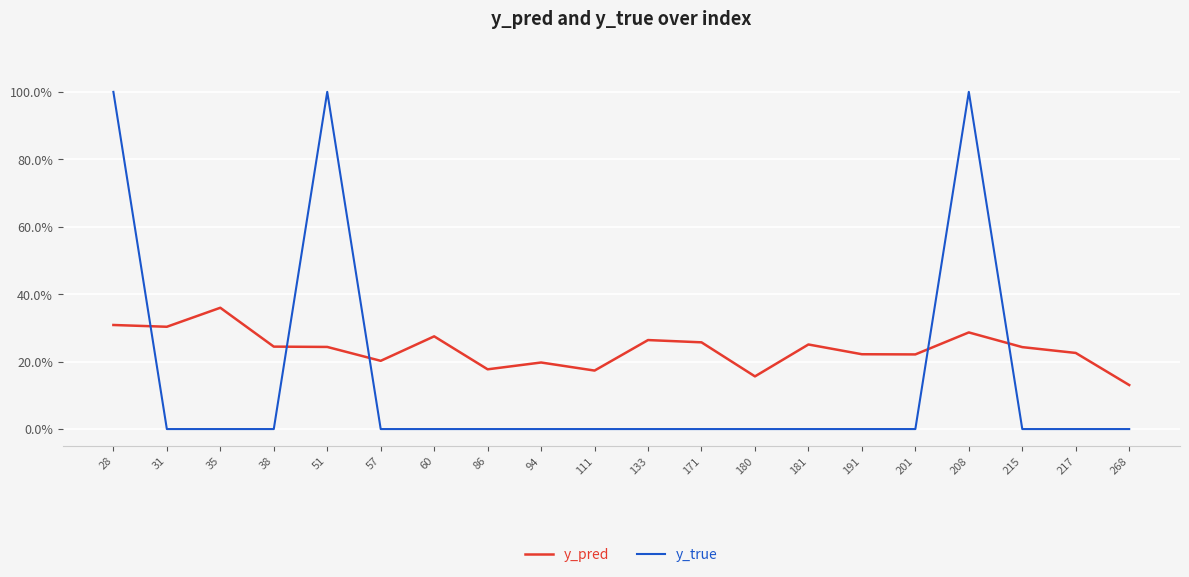

The value of y_true at 191 is 0.0. True or false?

True